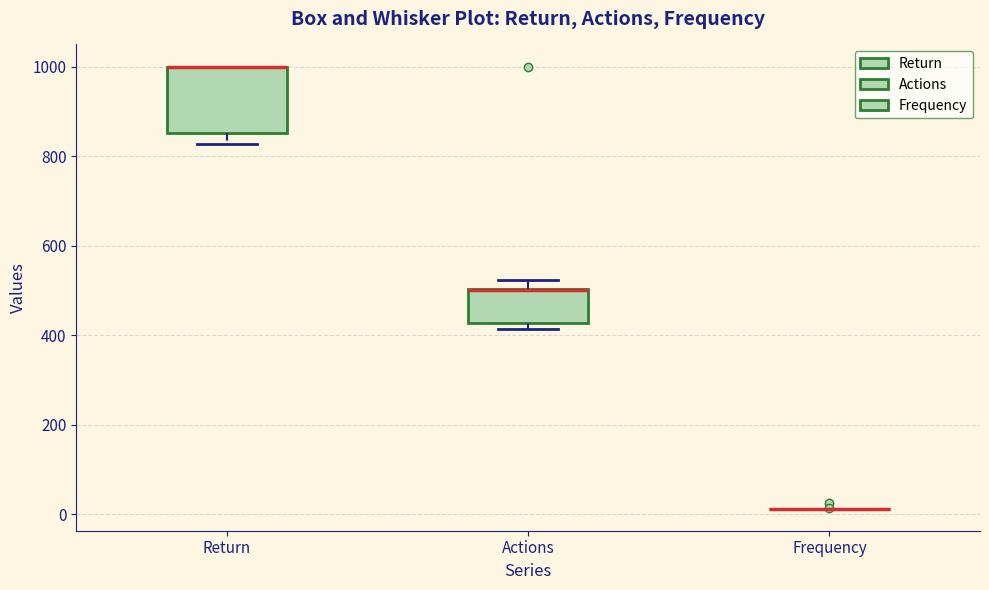

Reading left to right, transcribe this box plot: for each box, give where its median line is, the range the box spans, and where its two whiskers end, as read against the y-axis. The values are not printed on the chart, so give them approximately, as read against the axis.

Return: median 1000 (drawn on the box's upper edge), box 860 to 1000, whiskers 820 to 1000
Actions: median 500 (drawn on the box's upper edge), box 420 to 500, whiskers 420 (just below the box's lower edge) to 520
Frequency: box collapsed to a line at 20, whiskers 20 to 20